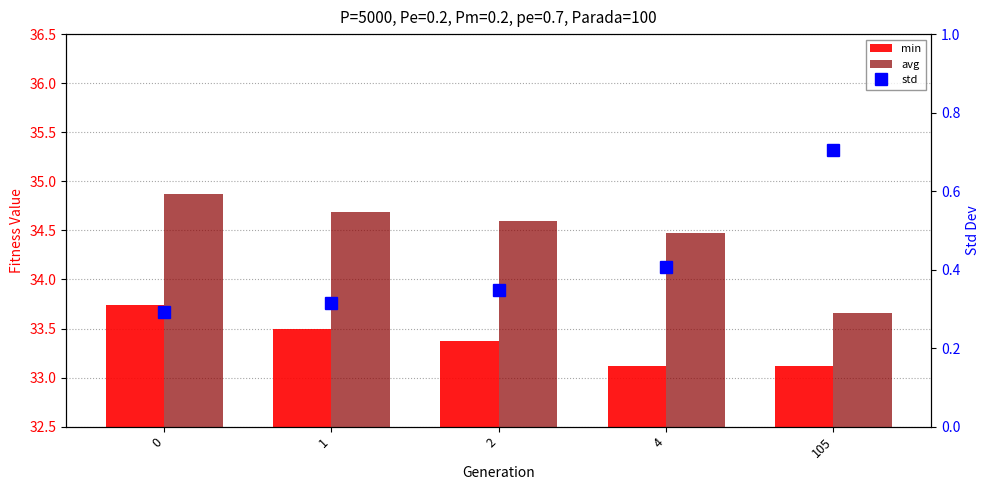

At 2, list the series in order from largest to smallest.

avg, min, std